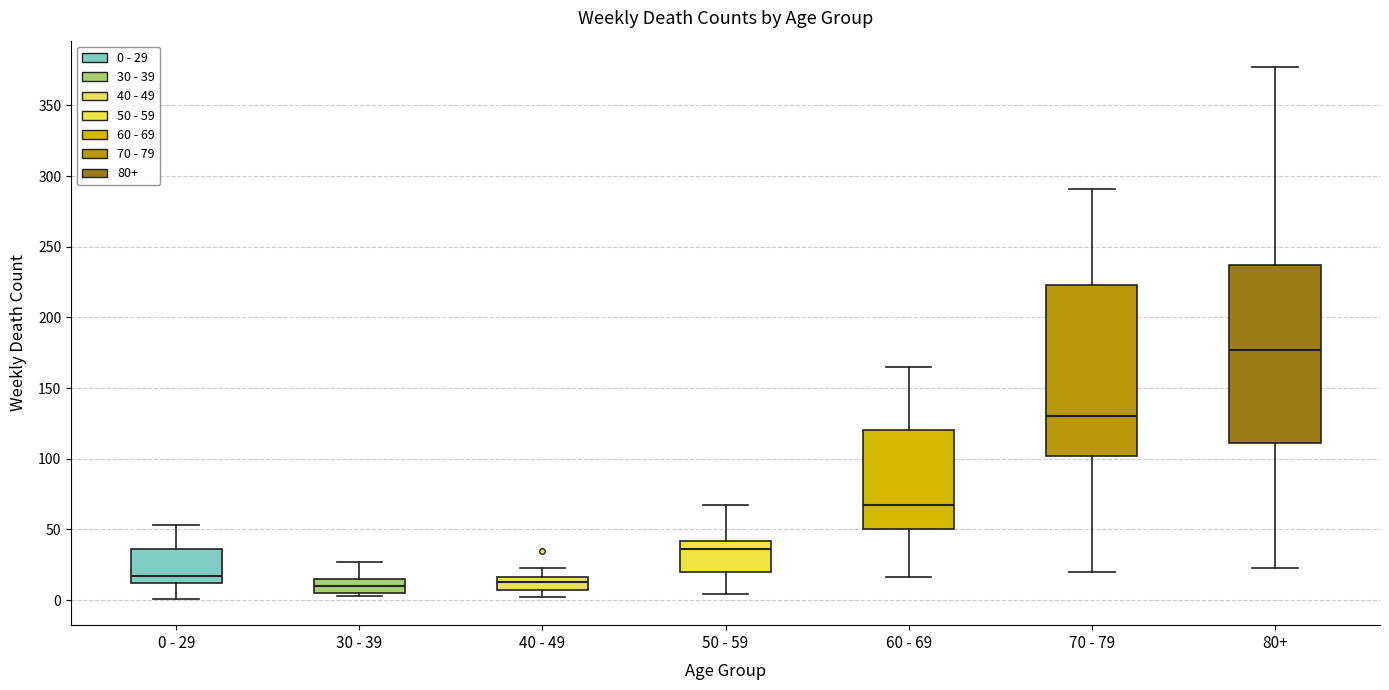

Which box's median line is the highest?

80+